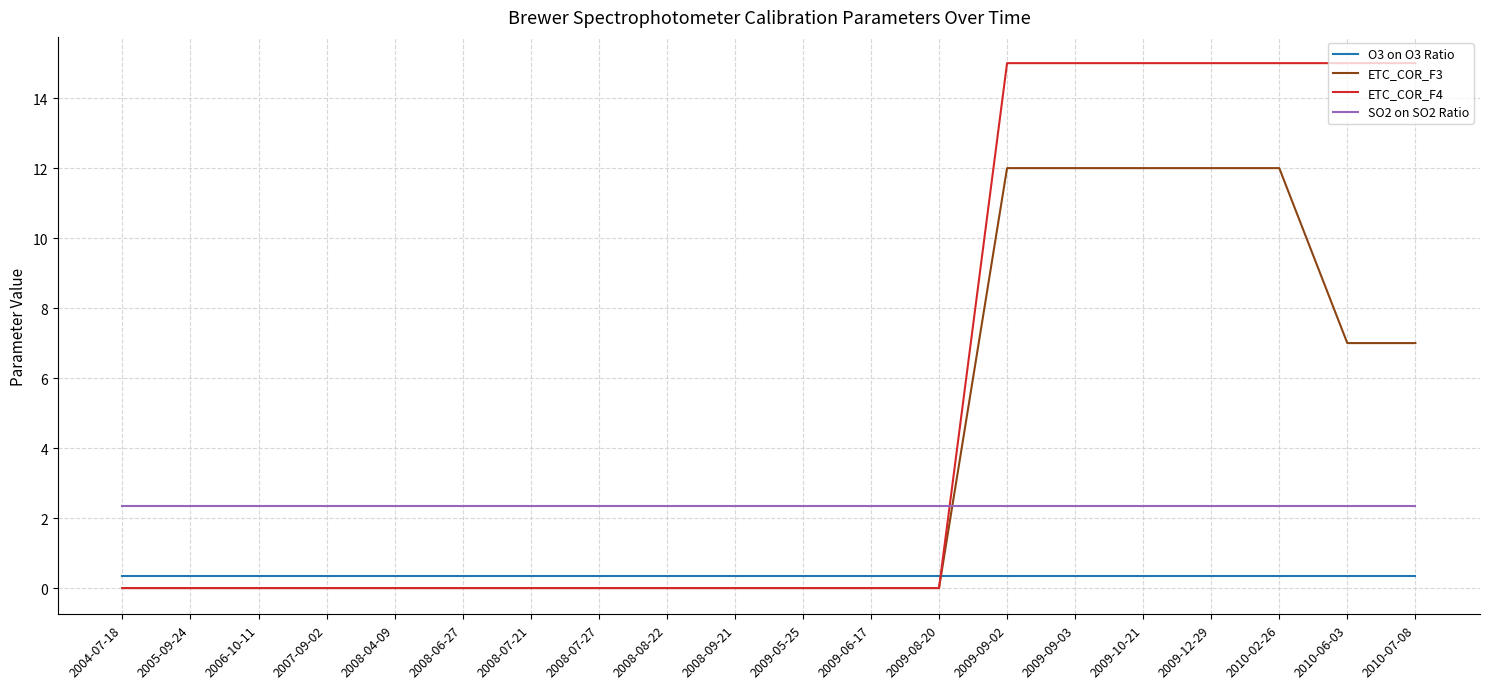

True or false: O3 on O3 Ratio and ETC_COR_F3 cross at least once.

True